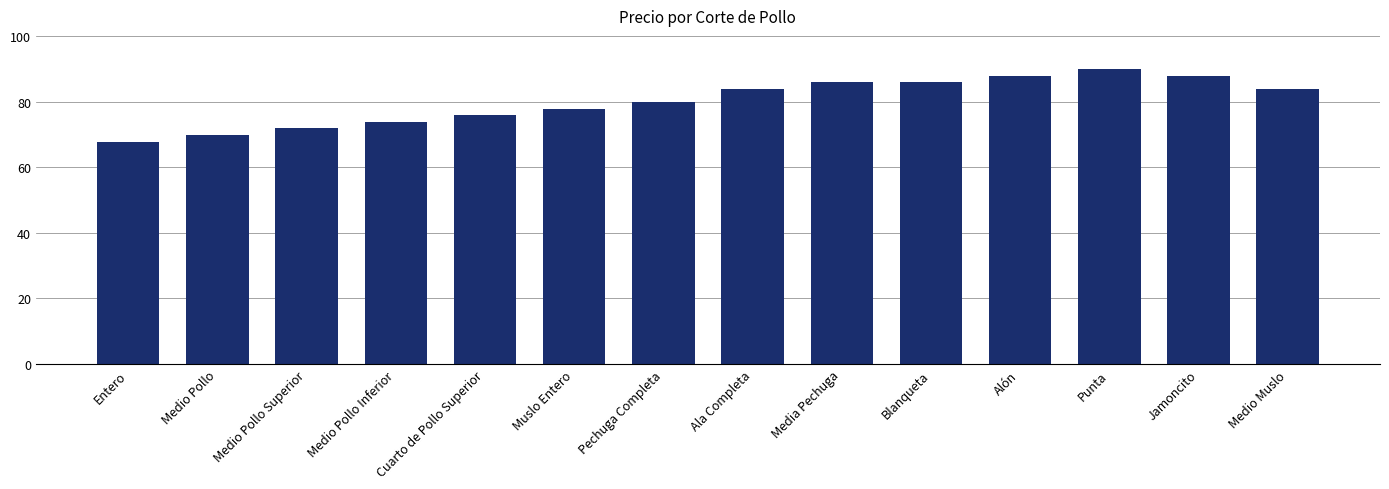

Where is the data nearest to the value 78?

Muslo Entero